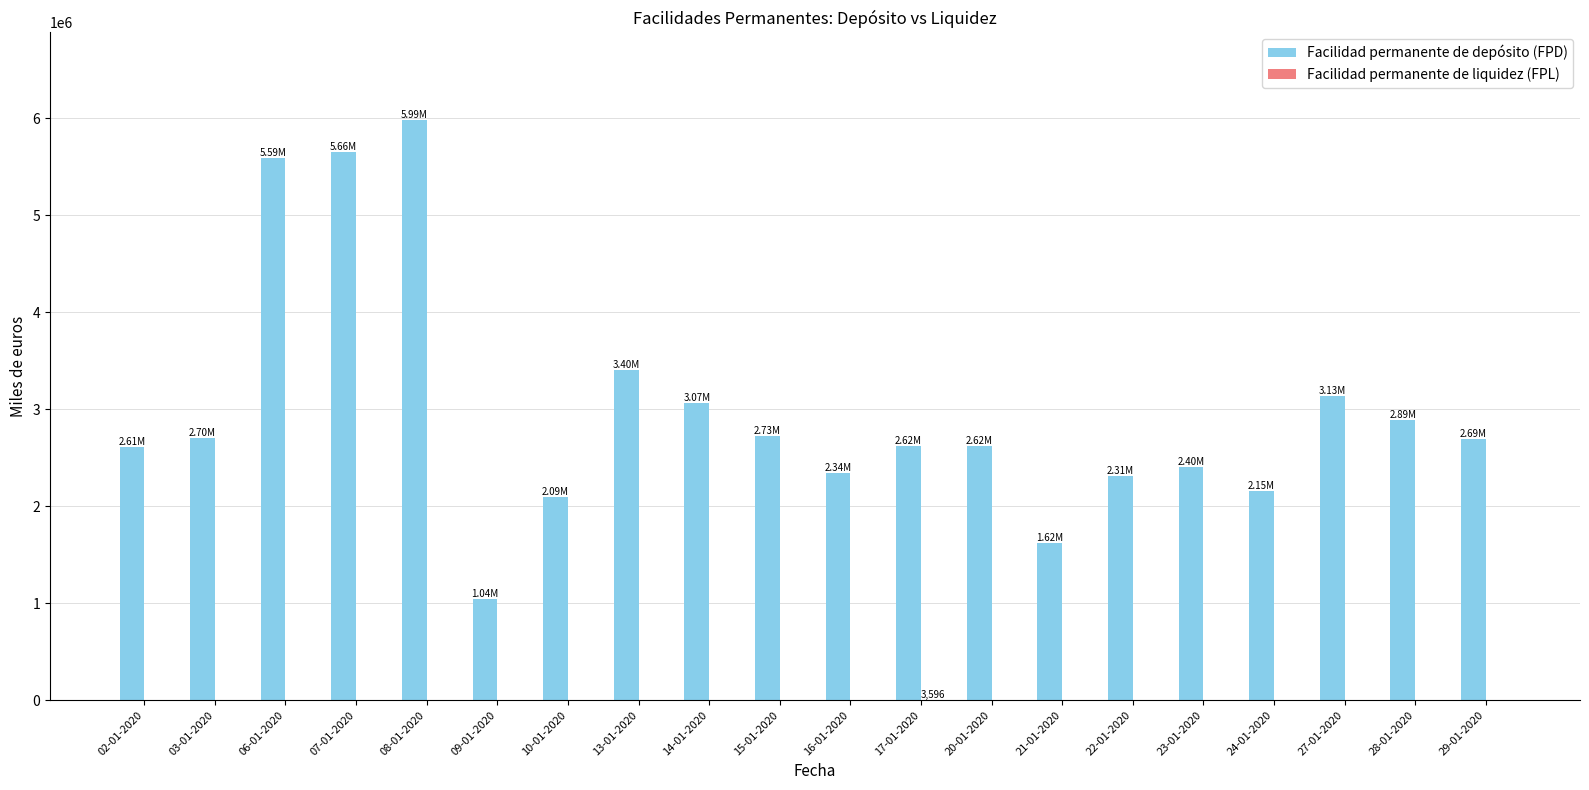

Are the bars grouped side by side (vs. stacked)?

Yes